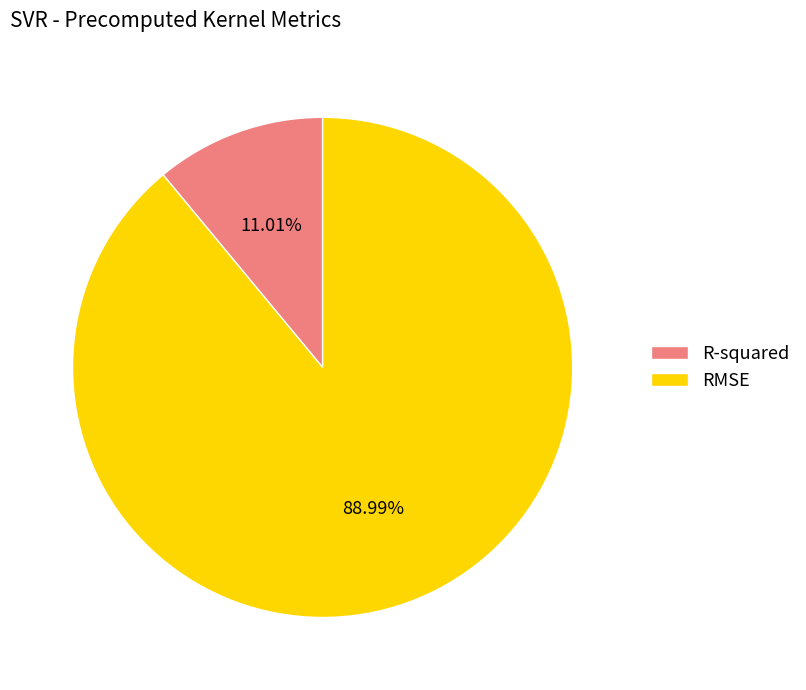

Which has a higher value, R-squared or RMSE?

RMSE